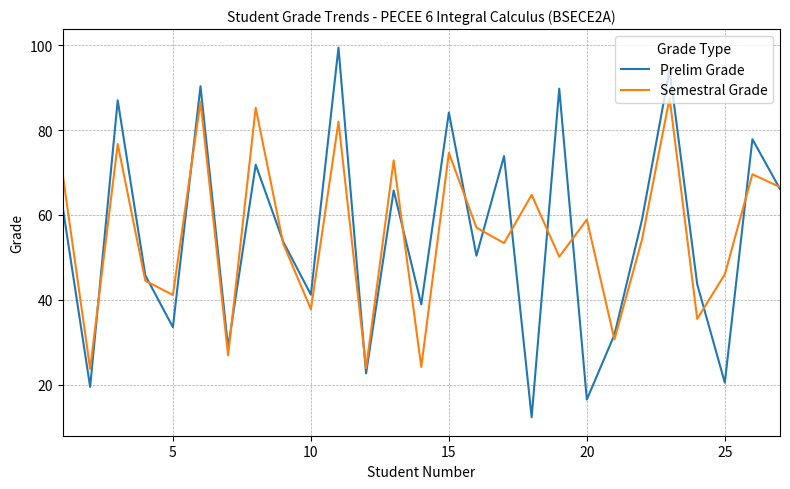

Which series has the widest spread of values?

Prelim Grade